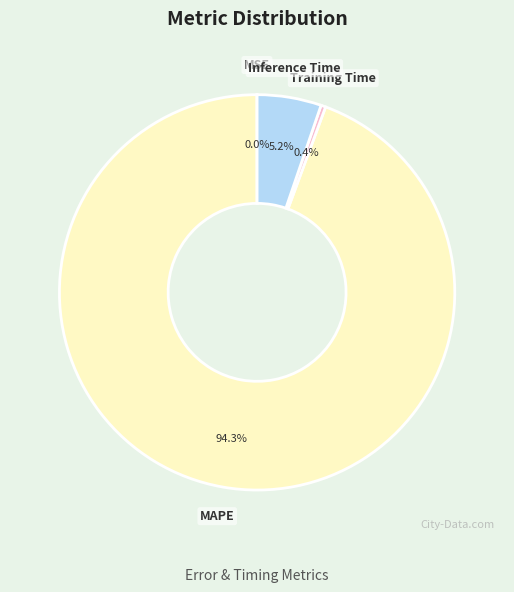

Combined, what portion of the pie is Inference Time and MAPE?

99.6%